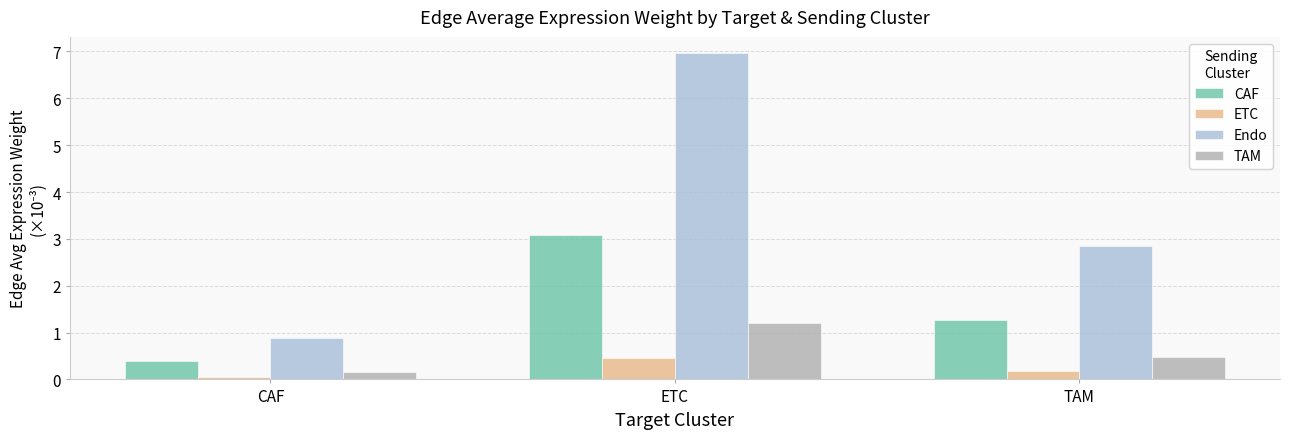

What is the sum of the ETC values at CAF and TAM?

0.2